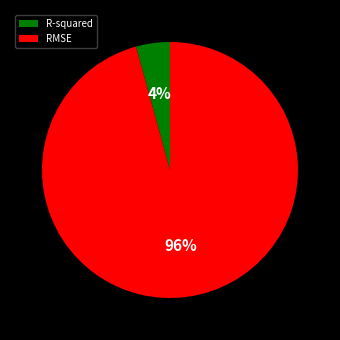

Does any single category account for the majority?

Yes